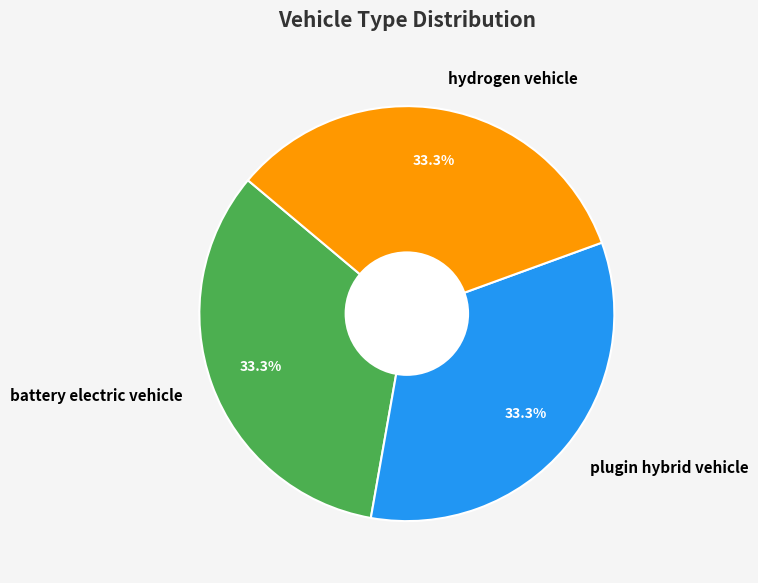

Approximately how many times larger is the value at battery electric vehicle compared to hydrogen vehicle?

1.0